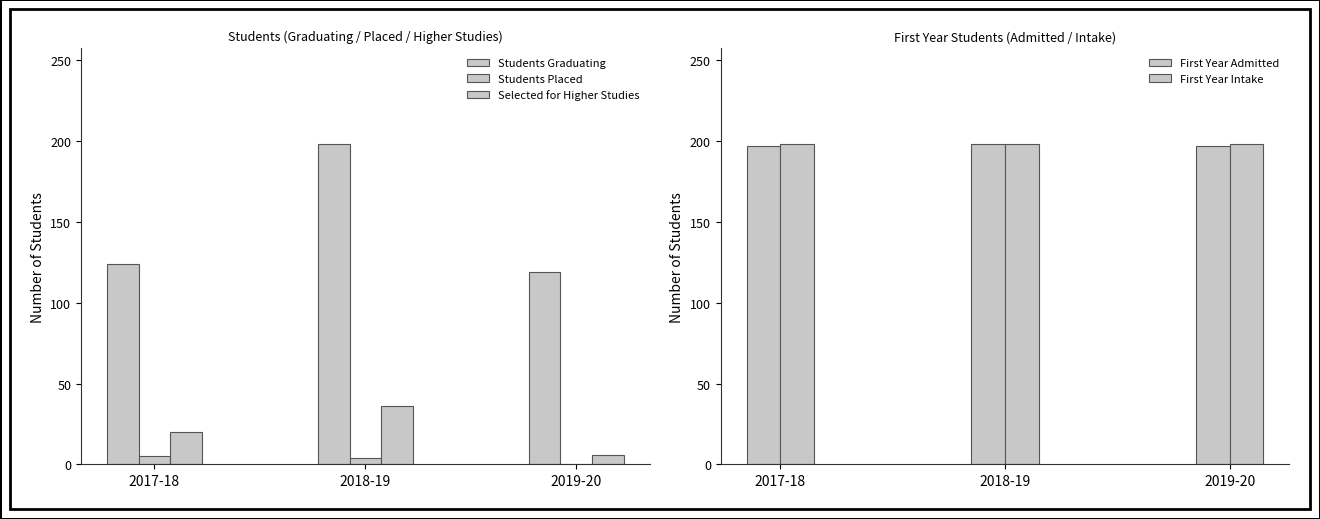

Is the value of First Year Admitted at 2018-19 greater than the value of First Year Intake at 2017-18?

No